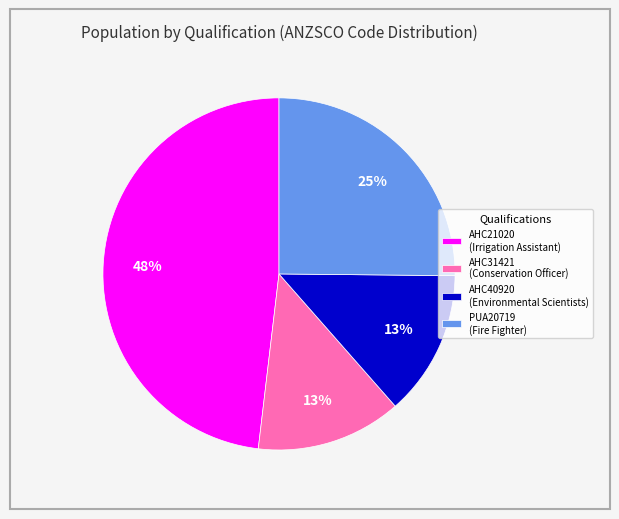

True or false: AHC31421 accounts for 13% of the total.

True